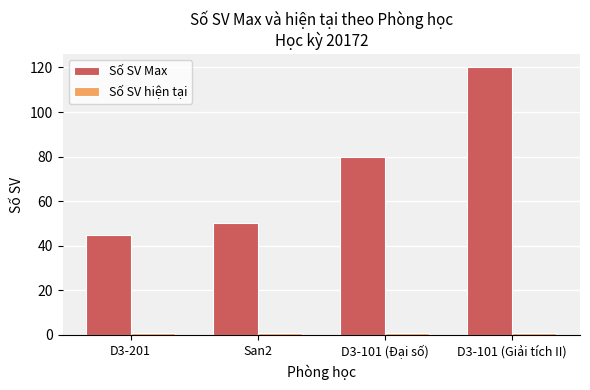

True or false: Số SV Max has a value of 50 at San2.

True